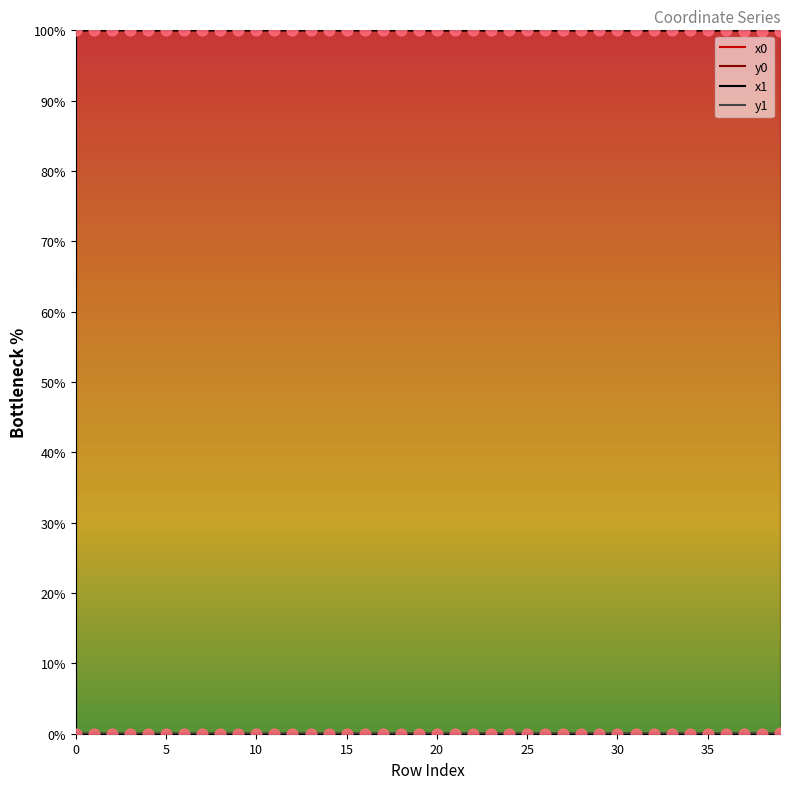

What are all the series names shown in the legend?

x0, y0, x1, y1